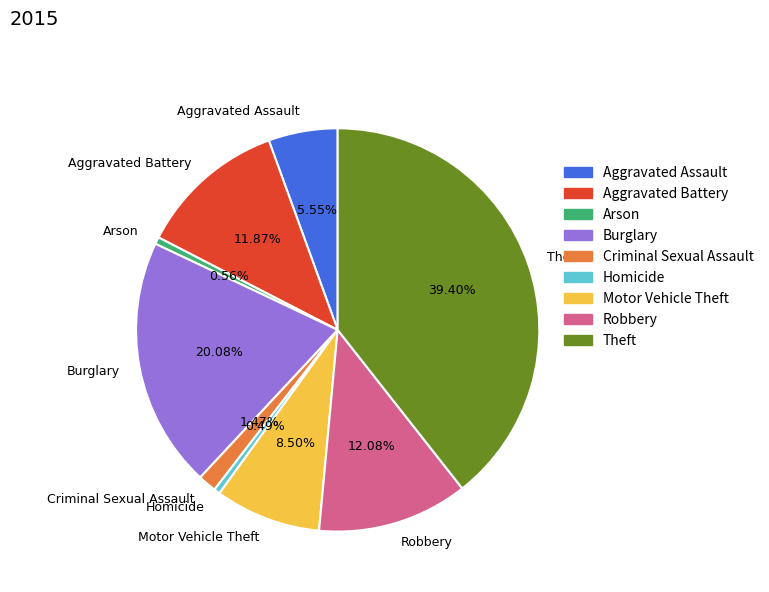

Between Burglary and Arson, which is larger?

Burglary